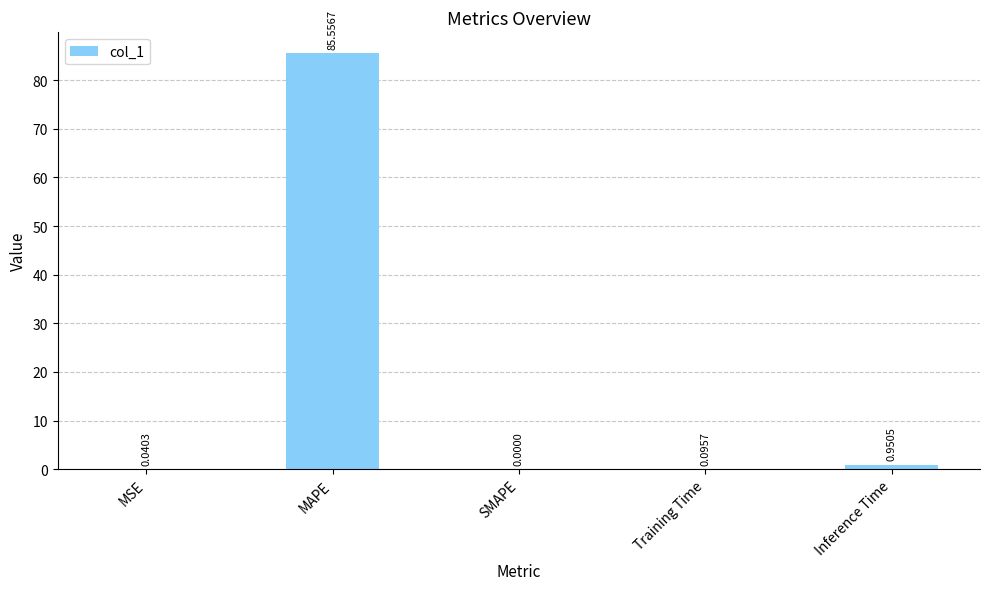

At which category does the chart reach its peak across all series?

MAPE